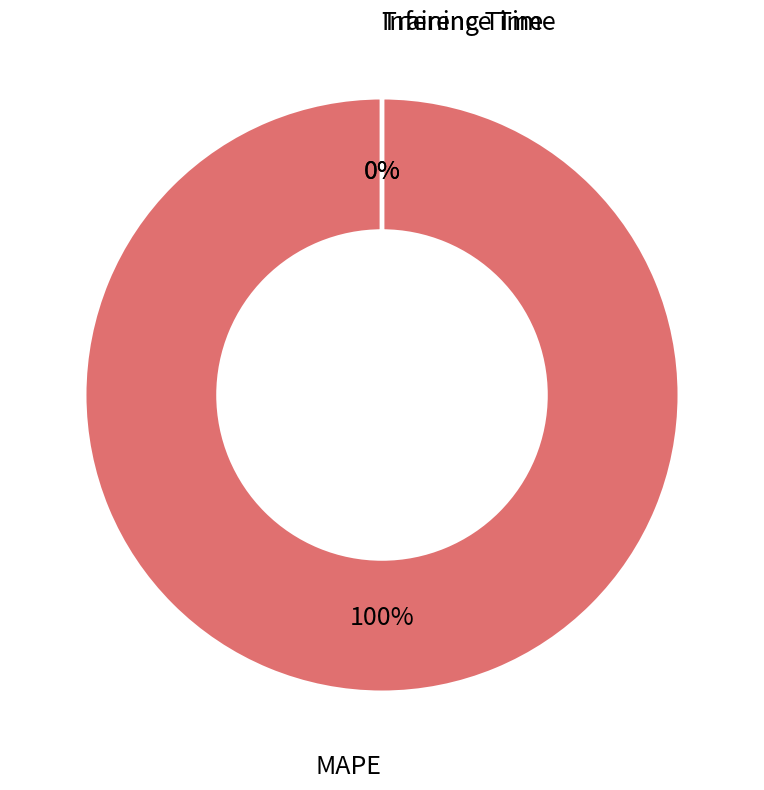

To the nearest percent, what is the difference between the largest and smallest slice percentages?

100%